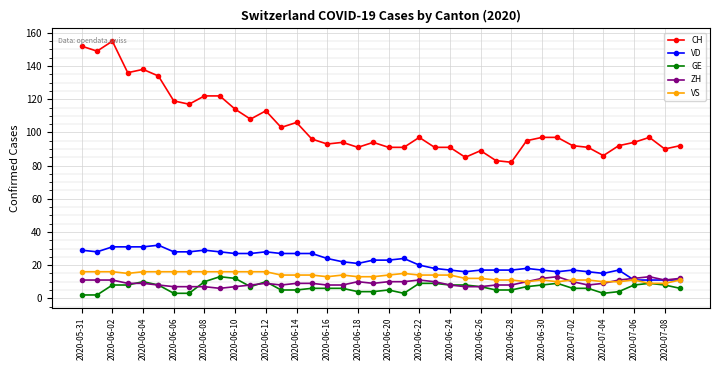

Which series has the largest range (max minus min)?

CH